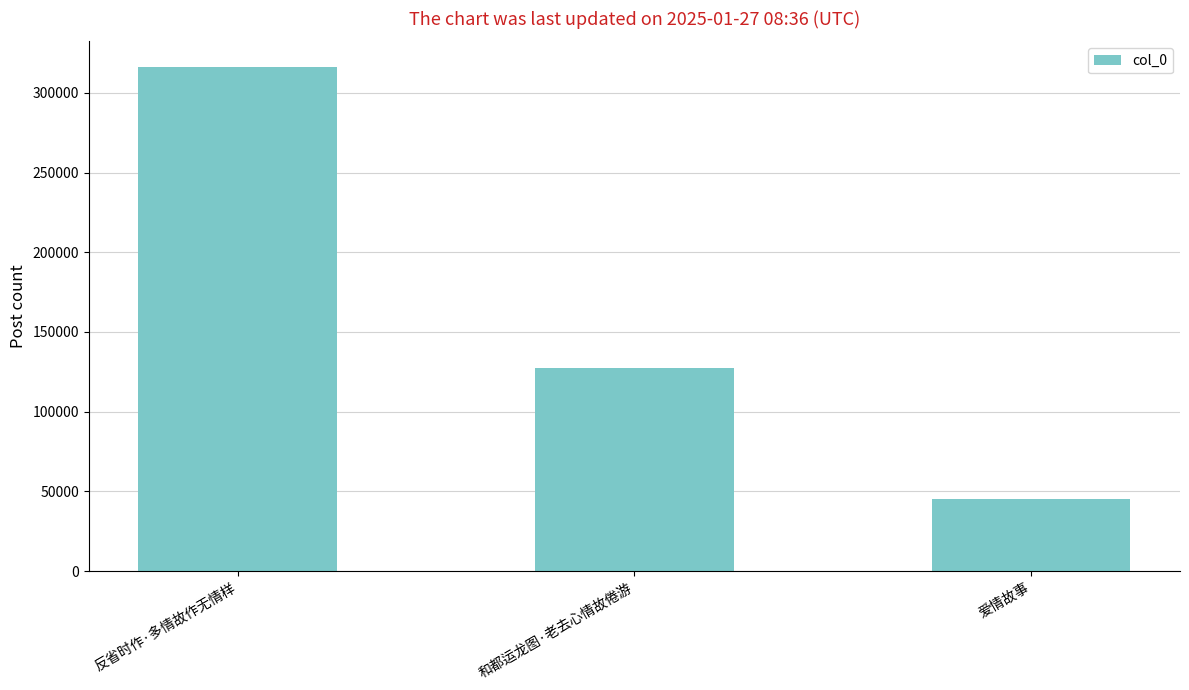

At which category does the chart reach its peak across all series?

反省时作·多情故作无情样